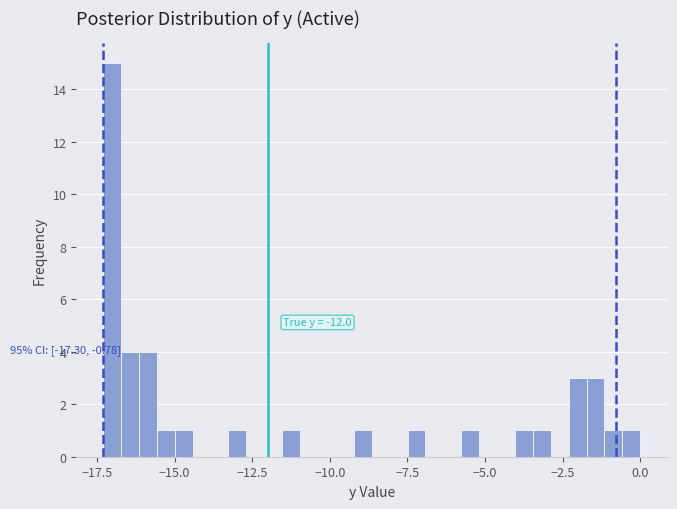

Read against the x-axis, roughly where is the centre of the tallest bar?

-17.0